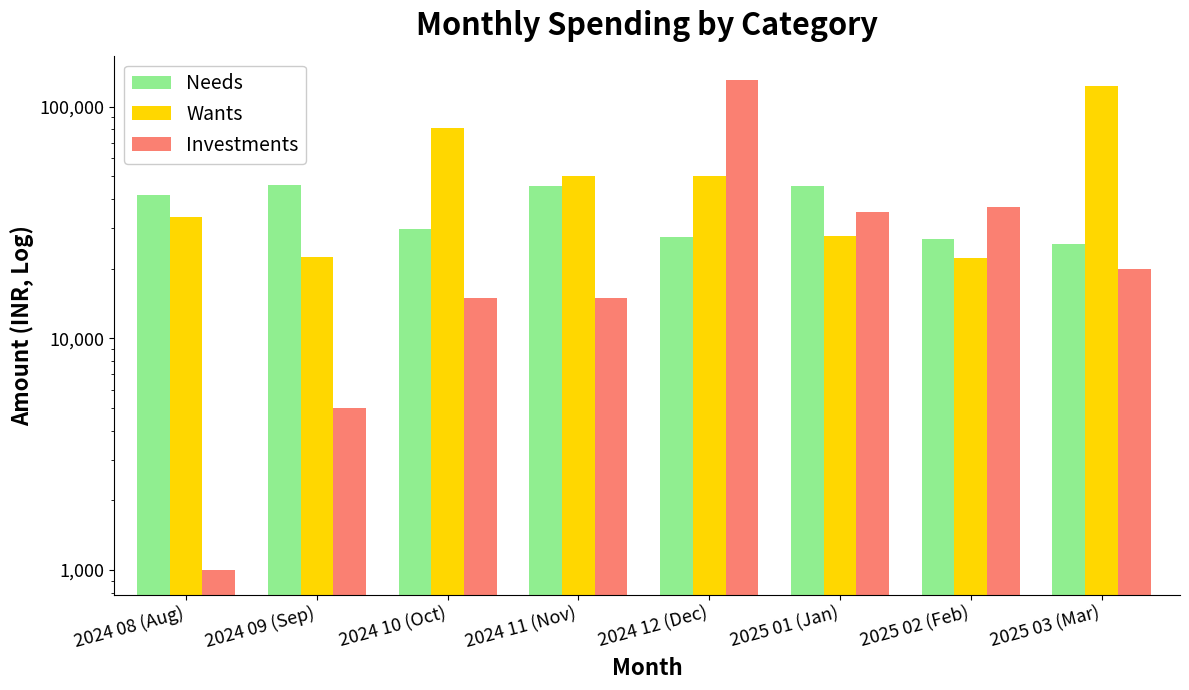

Reading left to right, transcribe all the data shown in this chart.

Needs: 41565.1	45928.0	29689.0	45595.0	27299.7	45420.5	26785.0	25439.7
Wants: 33412.5	22521.3	81258.2	50409.9	50466.0	27535.7	22265.3	122348.2
Investments: 1000.0	5000.0	15000.0	15000.0	130000.0	35000.0	37000.0	20000.0